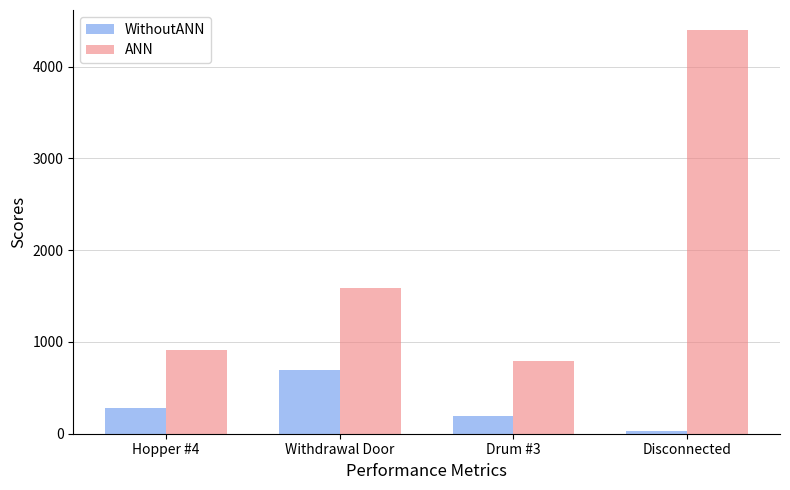

At Drum #3, list the series in order from largest to smallest.

ANN, WithoutANN